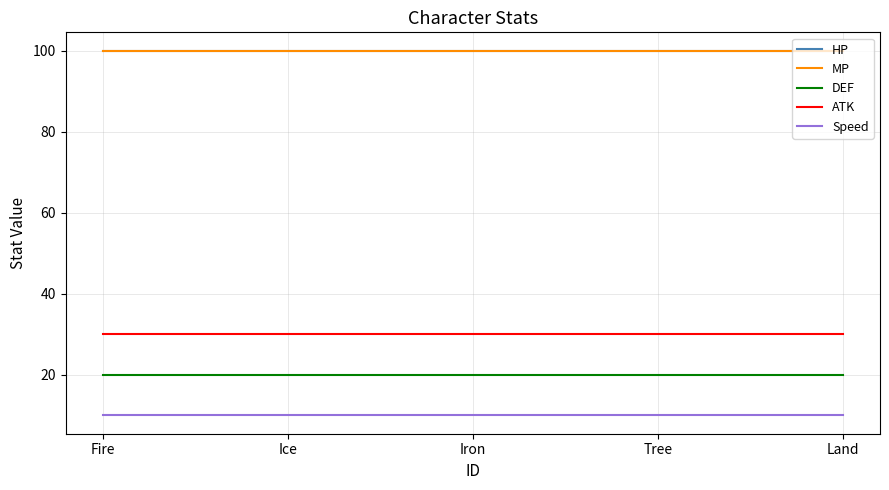

What is the label of the 4th point from the left?

Tree